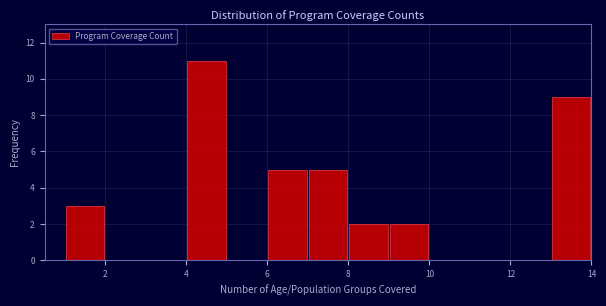

How tall is the bar that spans 8 to 9 on the x-axis? The values are not printed on the chart, so give them approximately, as read against the axis.

2